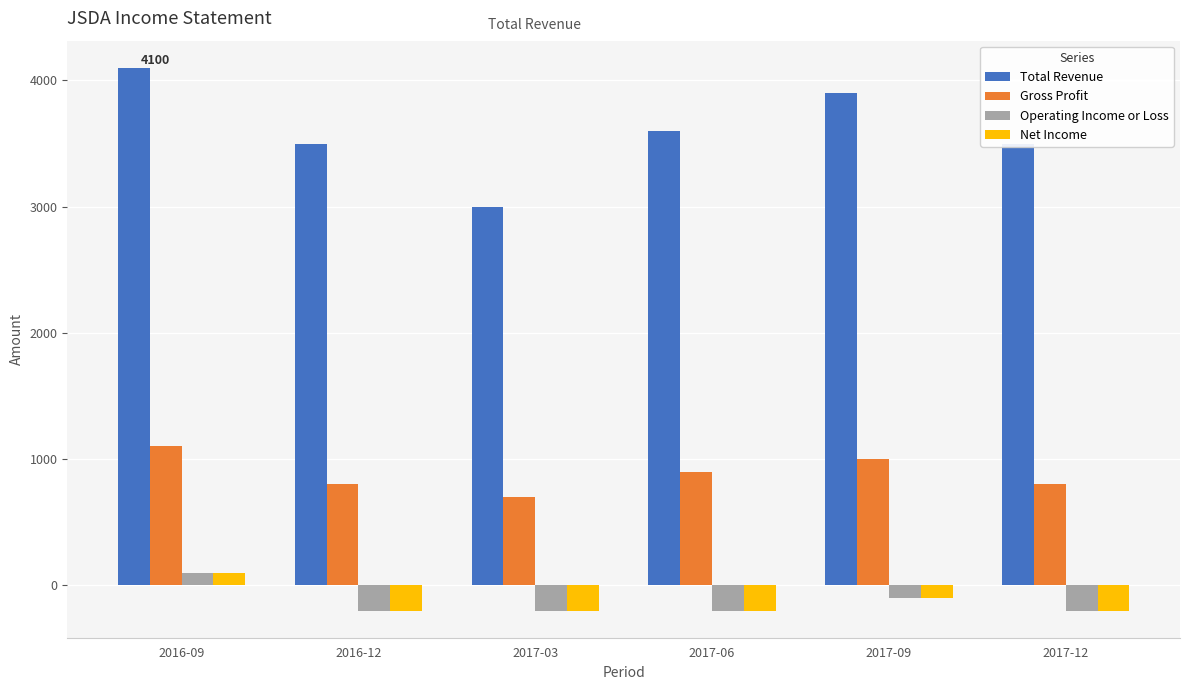

At which label is Gross Profit closest to 900?

2017-06